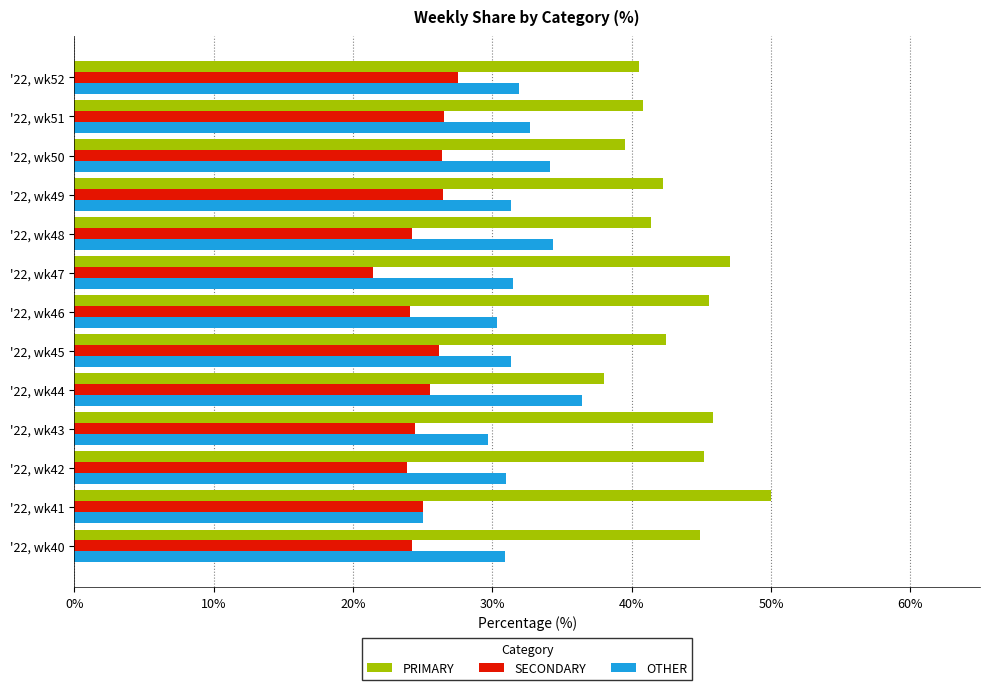

What is the difference between the highest and lowest values at '22, wk45?

16.3